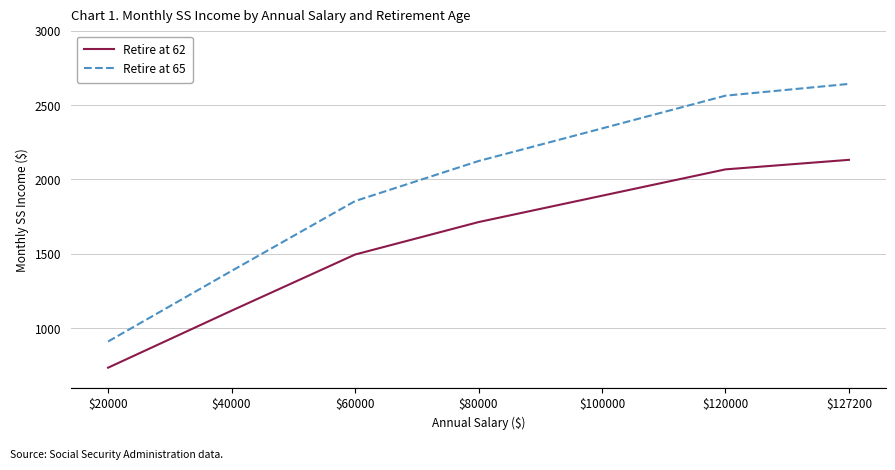

What are all the series names shown in the legend?

Retire at 62, Retire at 65